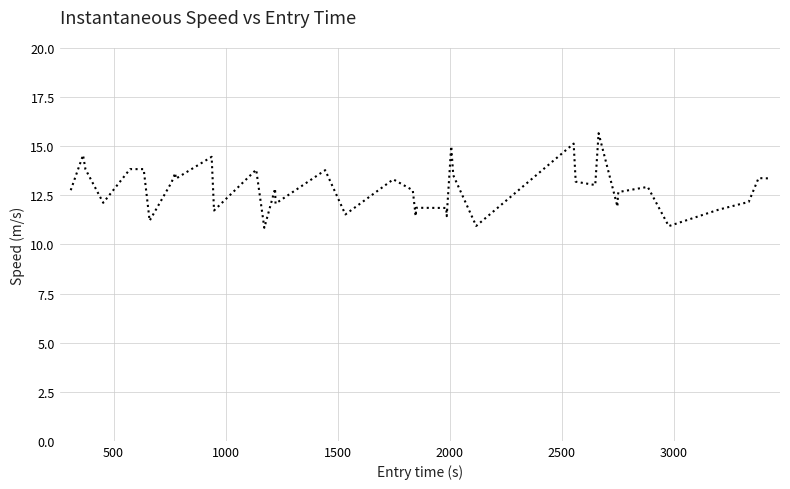

What is the difference between the maximum and minimum values?

4.8